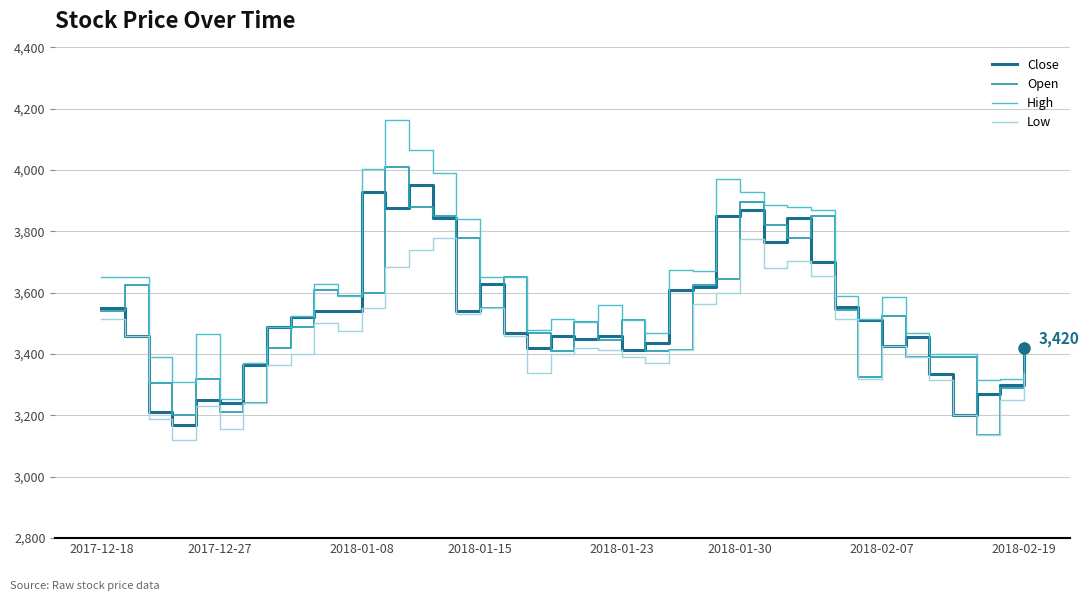

Which series has the largest total across all categories?

High